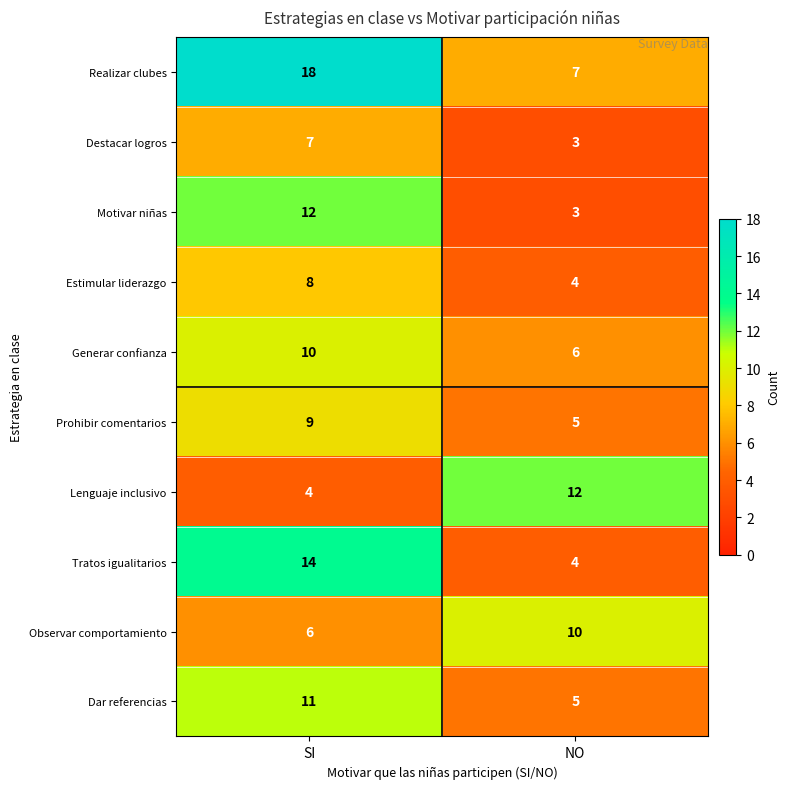

What is the sum of all Tratos igualitarios values?

18